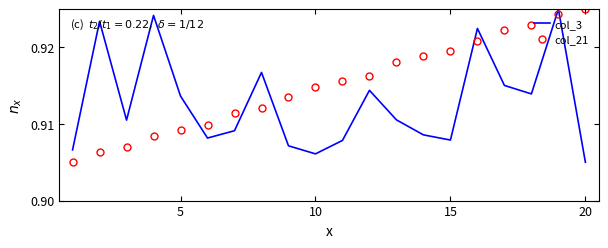

Which series has the largest total across all categories?

col_21